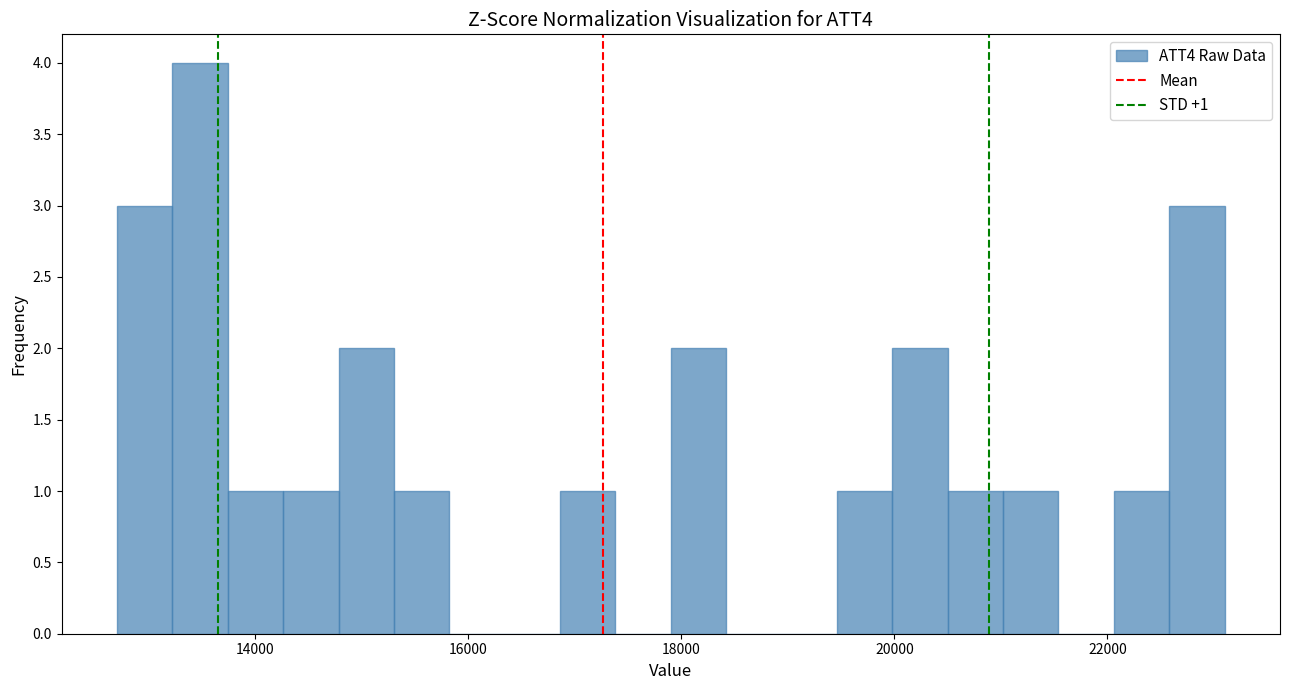

Read against the x-axis, roughly where is the centre of the tallest bar?

13400